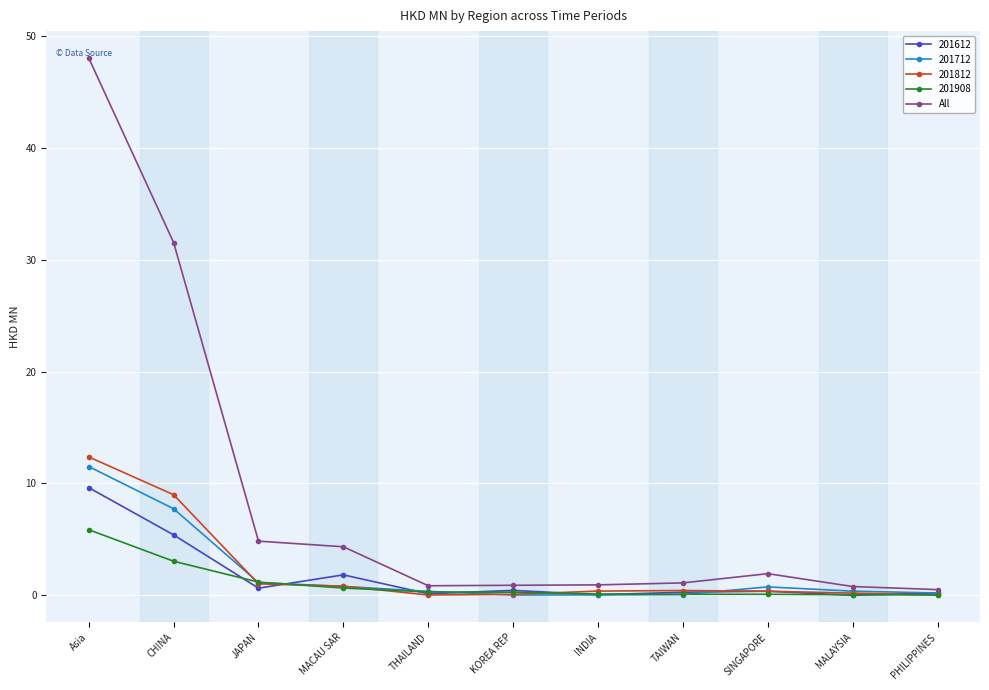

Does the chart display data point markers on the line(s)?

Yes